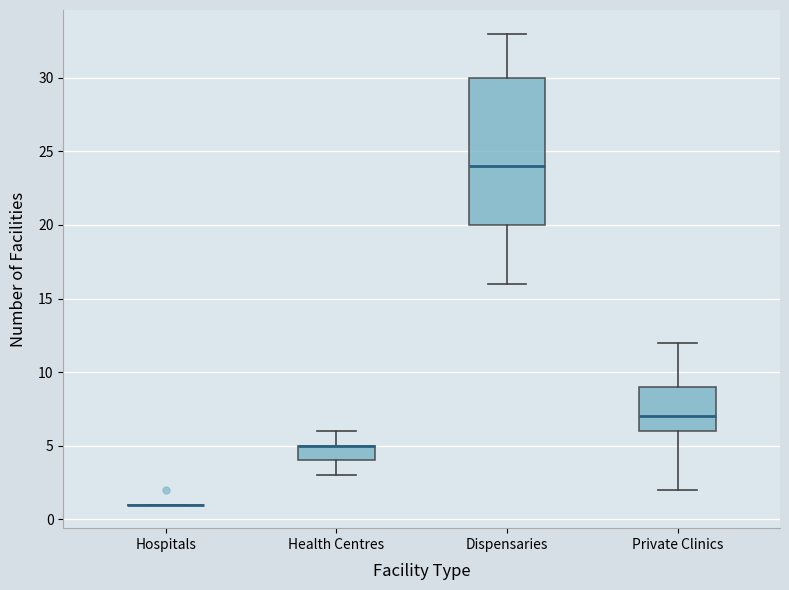

Comparing the boxes themselves (not the whiskers), which one is the tallest?

Dispensaries